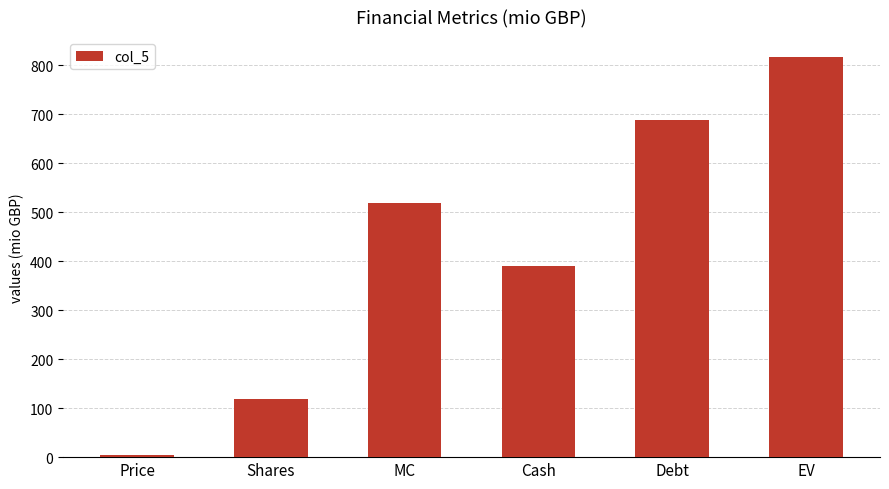

Reading left to right, transcribe all the data shown in this chart.

Price=4.4	Shares=119.1	MC=519.4	Cash=391.0	Debt=688.1	EV=816.5